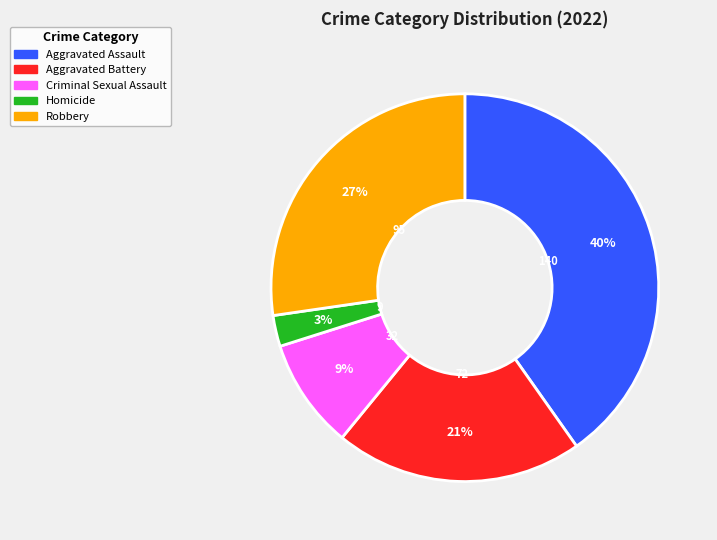

To the nearest percent, what percentage of the pie is Homicide?

3%